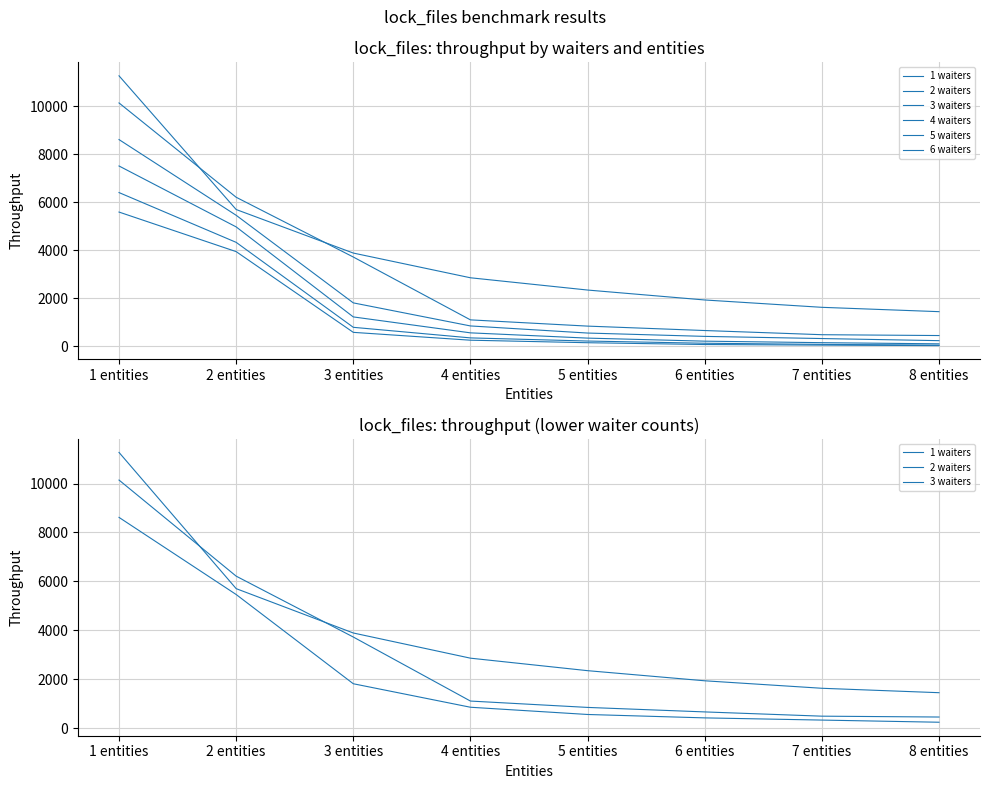

True or false: 5 waiters has more than 1 points higher than both neighbors.

False